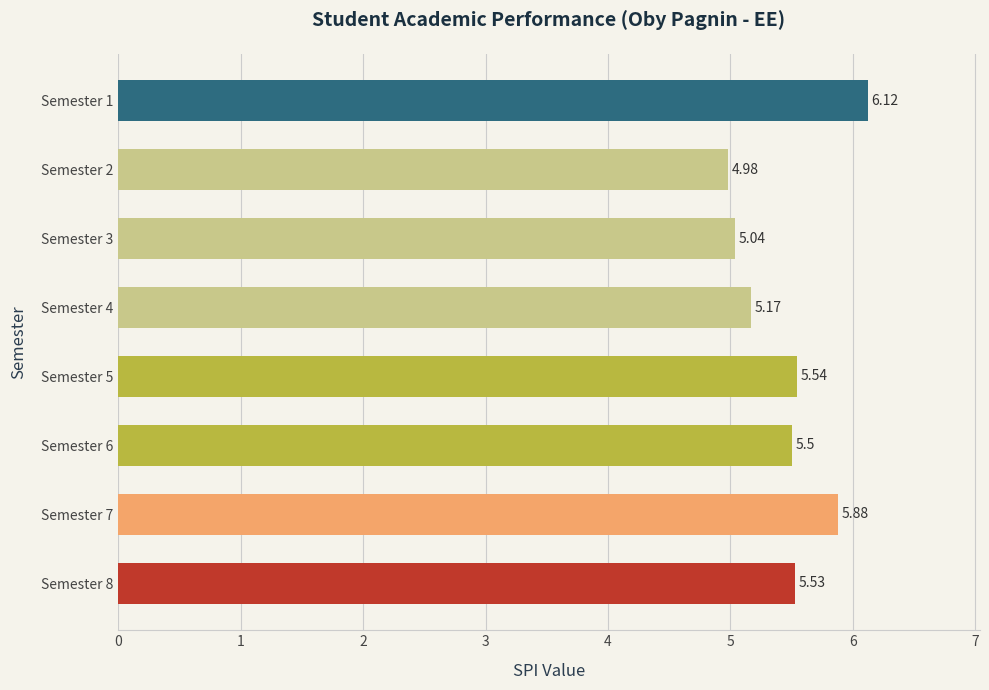

What is the difference between the second highest and minimum values?

0.9